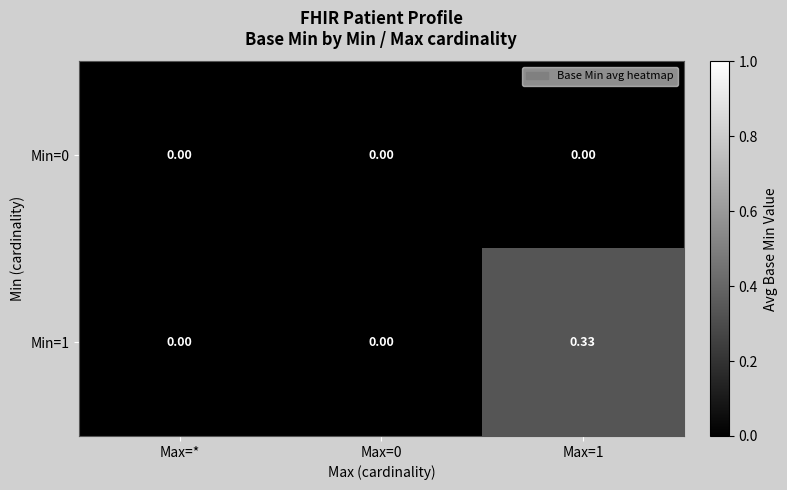

How many categories are shown in the chart?

3